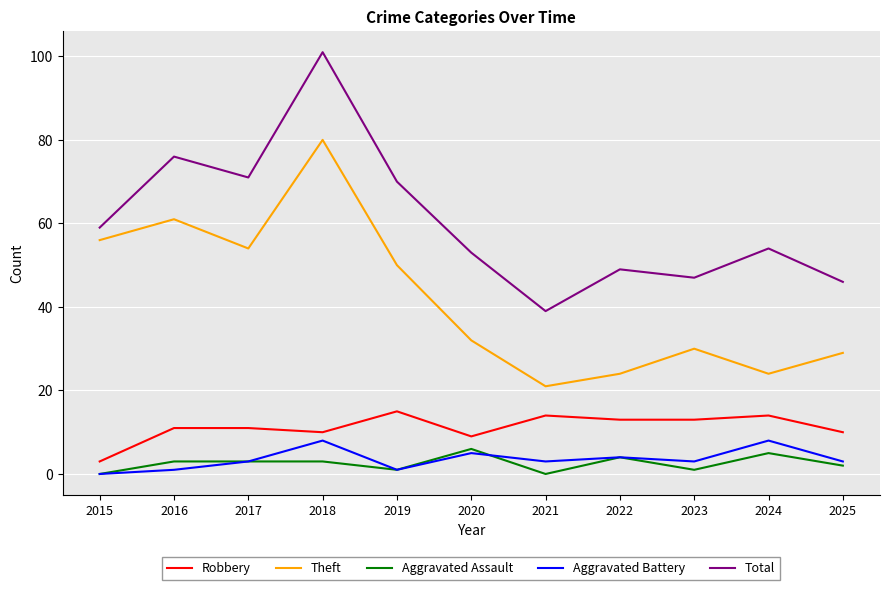

True or false: Aggravated Battery and Total cross at least once.

False